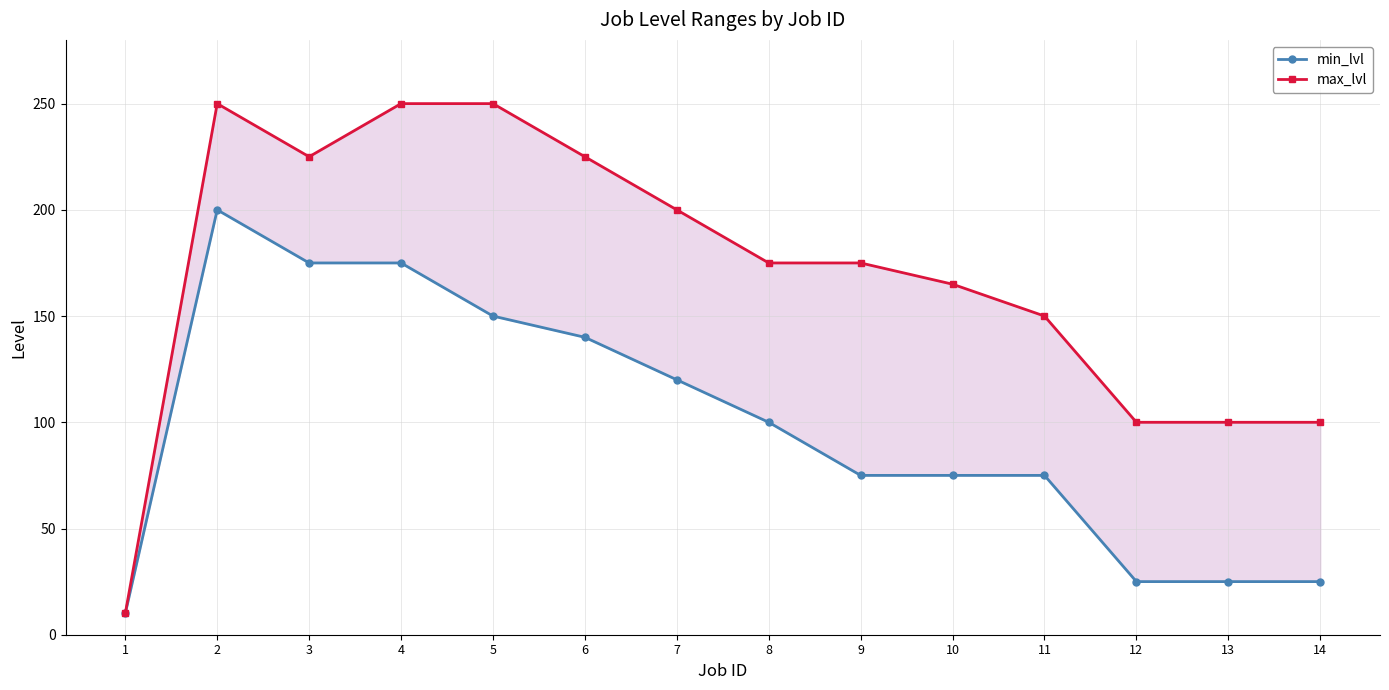

True or false: min_lvl has more than 2 interior local peaks.

False